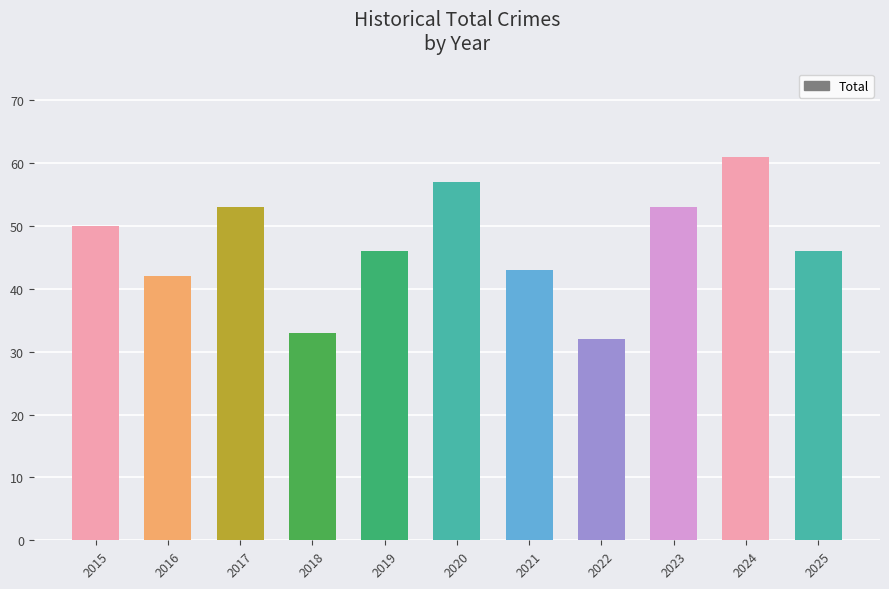

What is the value of the 2nd bar from the left?

42